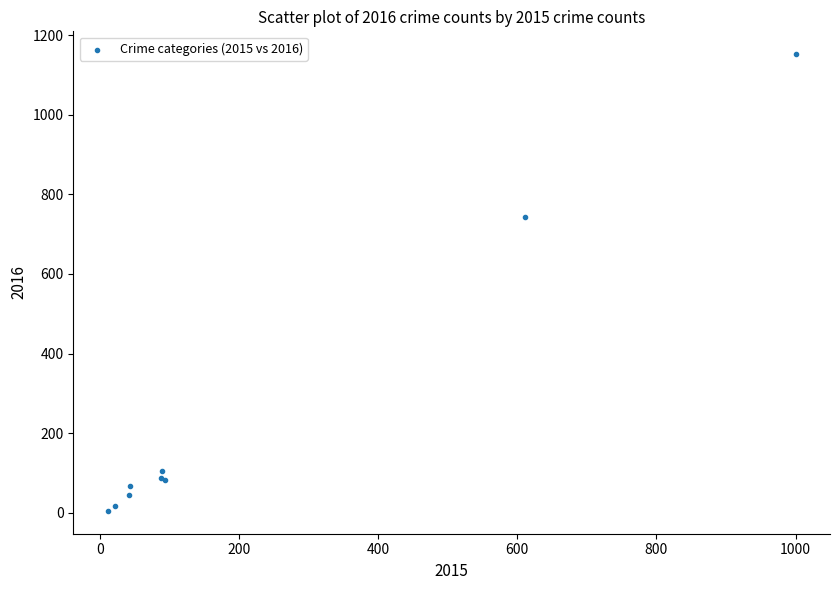

What Y value in the scatter plot is closest to 578?

742